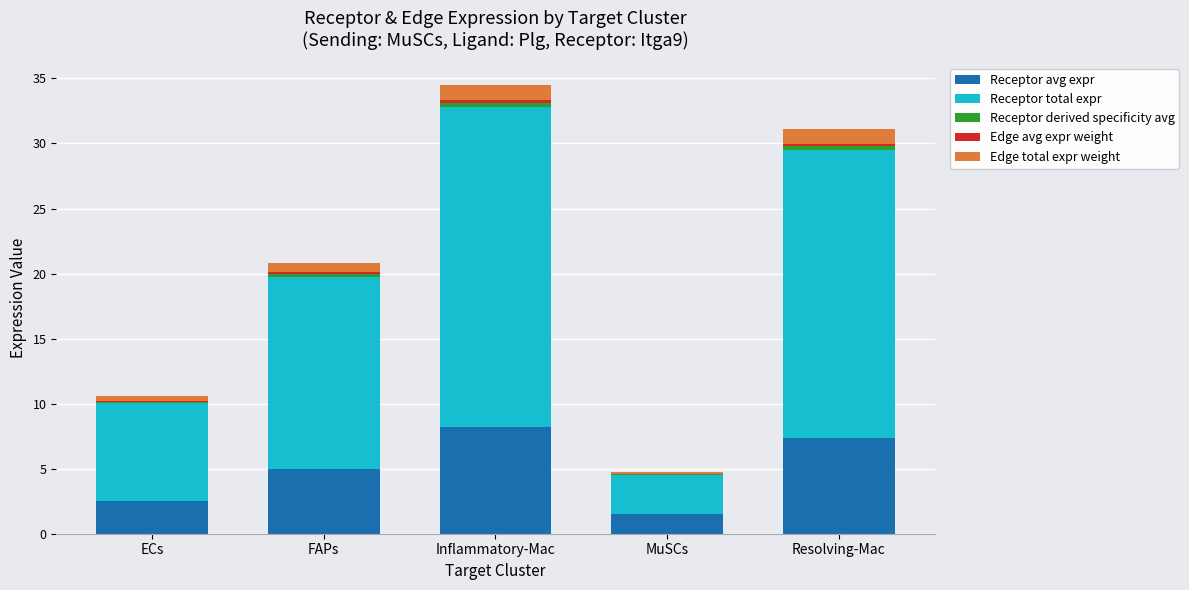

True or false: Receptor avg expr has a value of 1.5 at MuSCs.

True